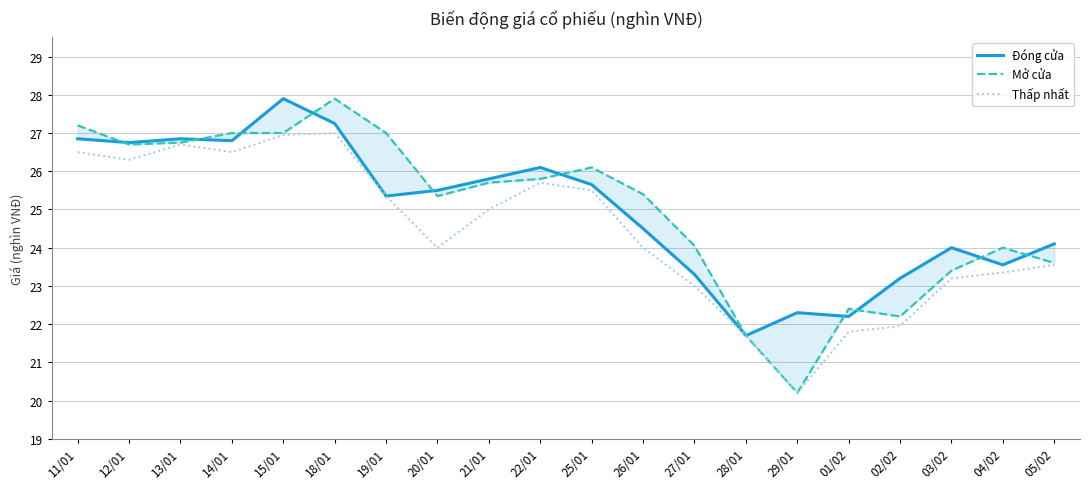

What is the greatest value displayed?

27.9